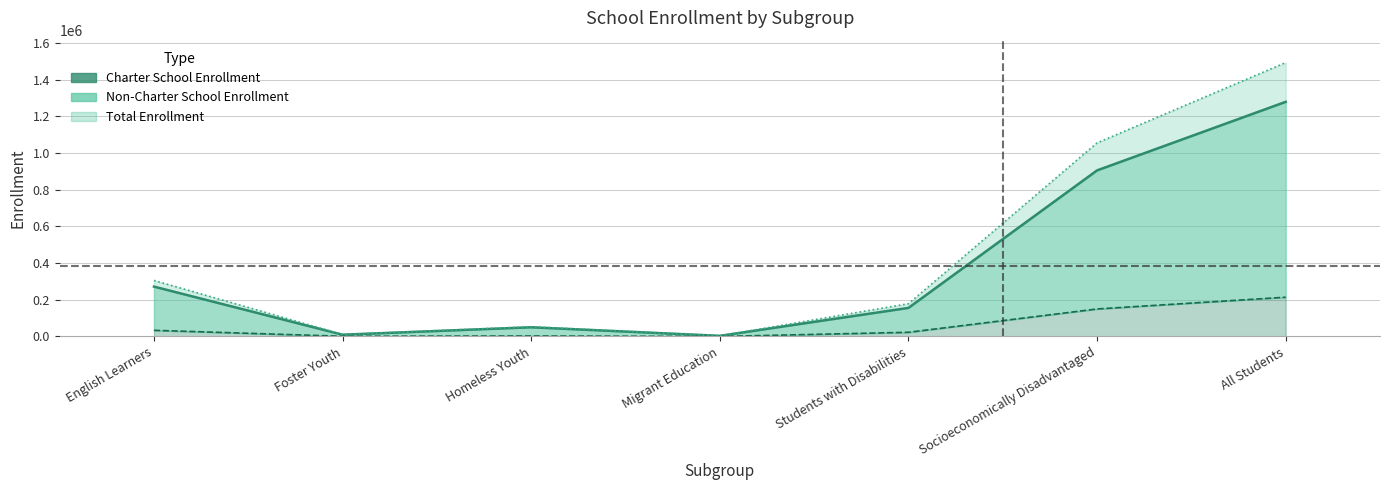

What is the sum of the Non-Charter School Enrollment values at All Students and Students with Disabilities?

1434463